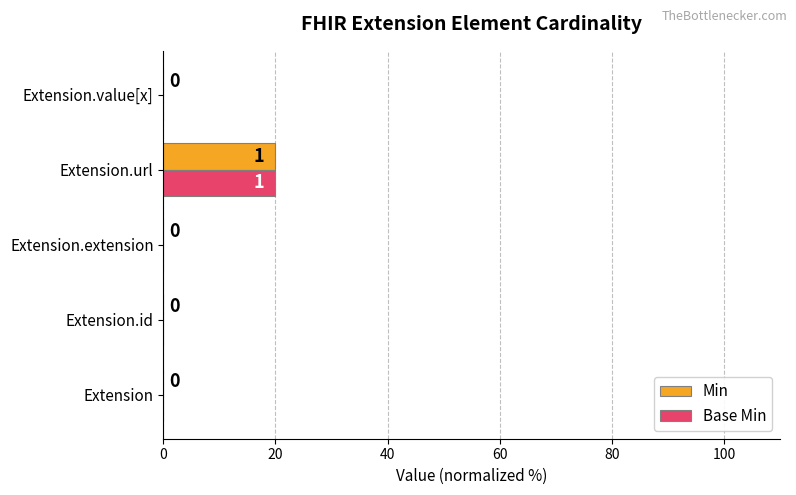

Read the Min value at Extension.url.

20